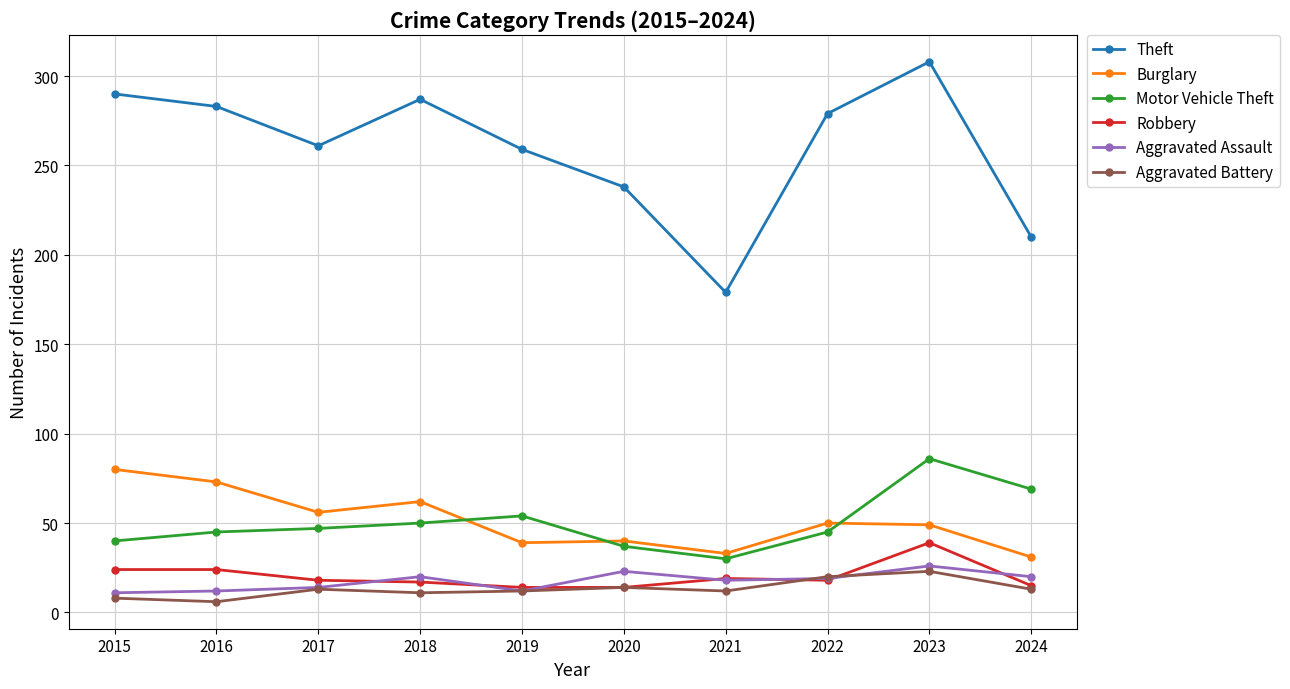

How many interior local valleys does the Theft series have?

2